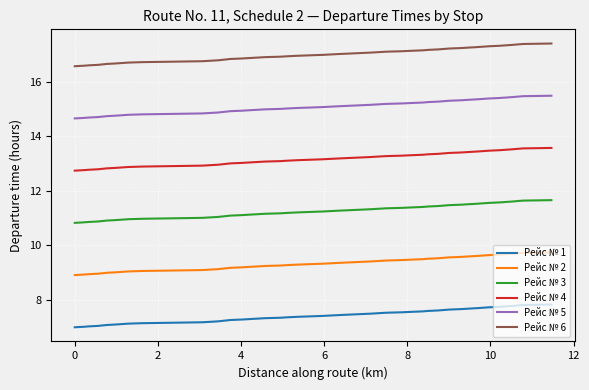

Count the number of categories in the chart.

35